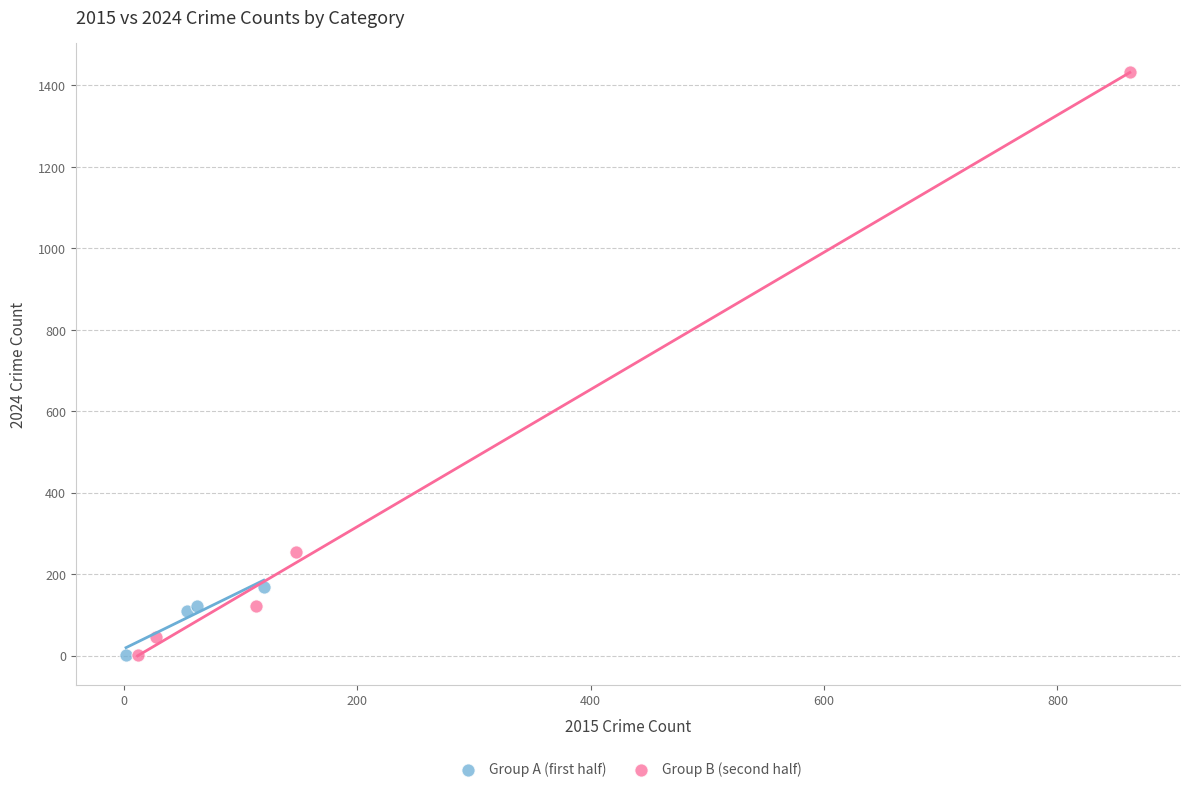

Which series contains the highest Y value?

Group B (second half)